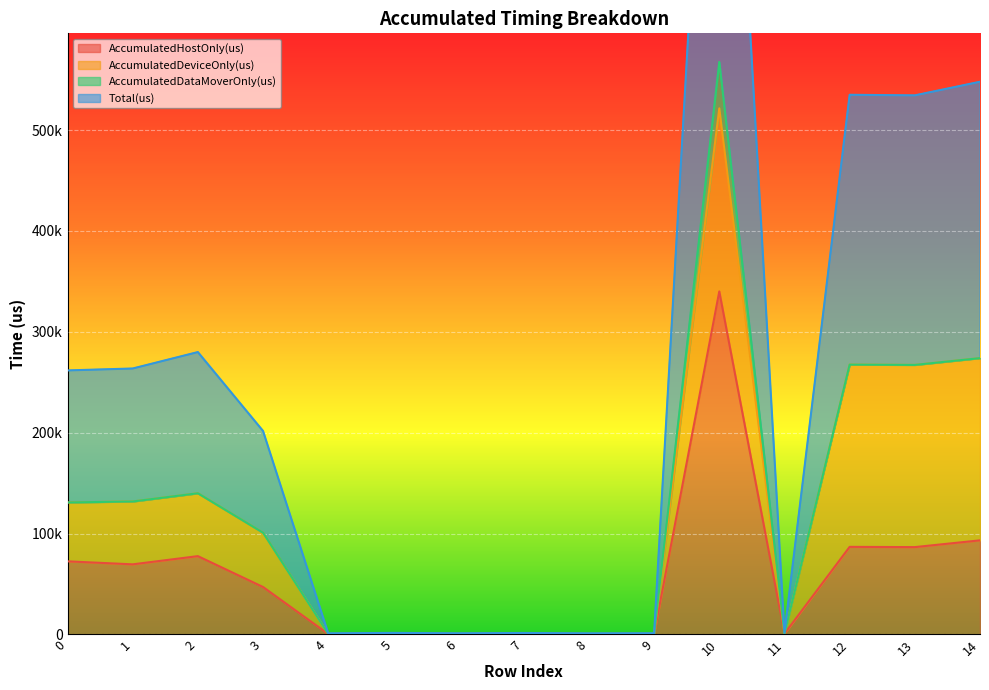

What is the total value across all series at 5?

1477.3